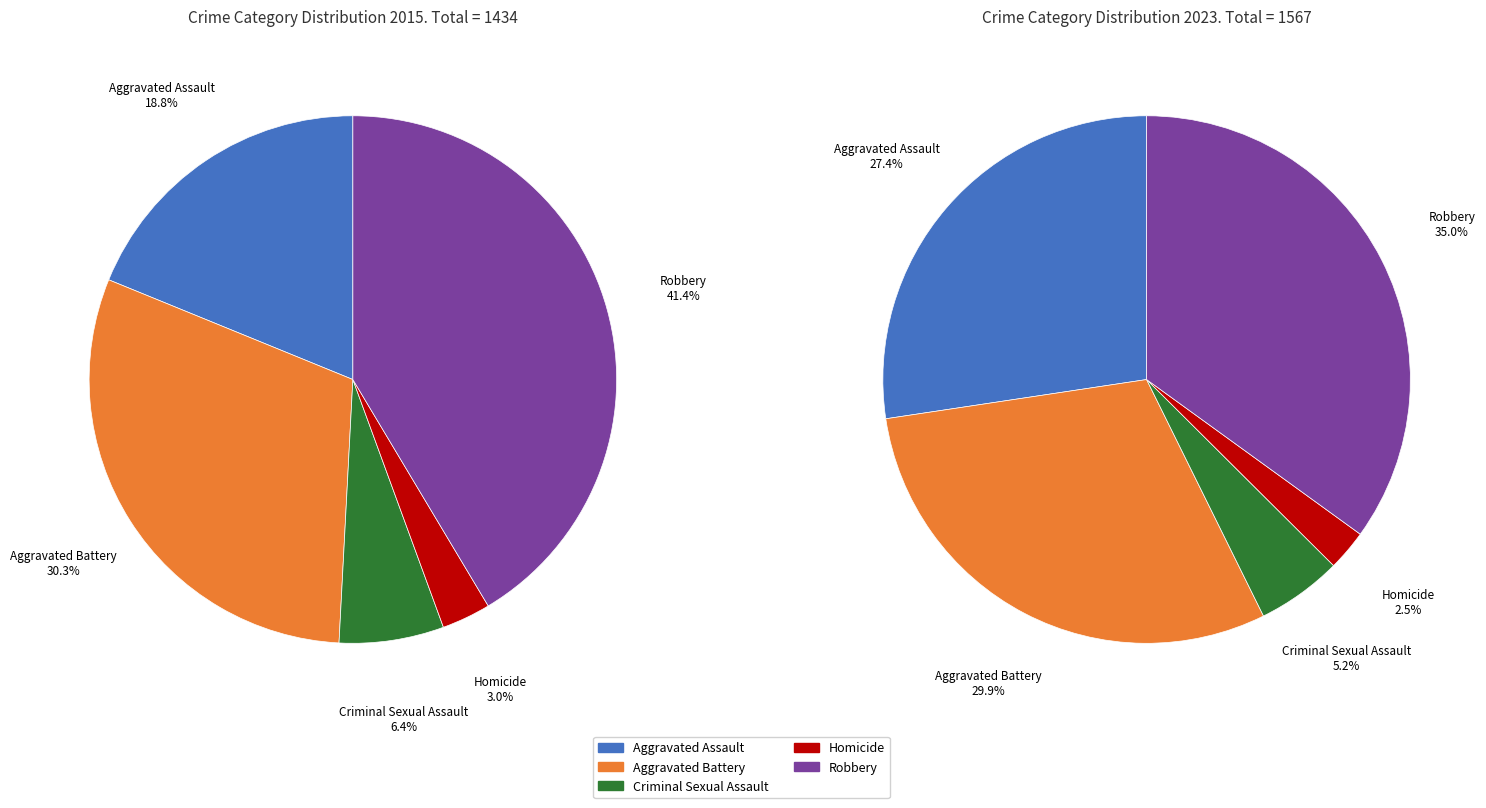

Is it true that values_2023 is 43% of the pie?

False